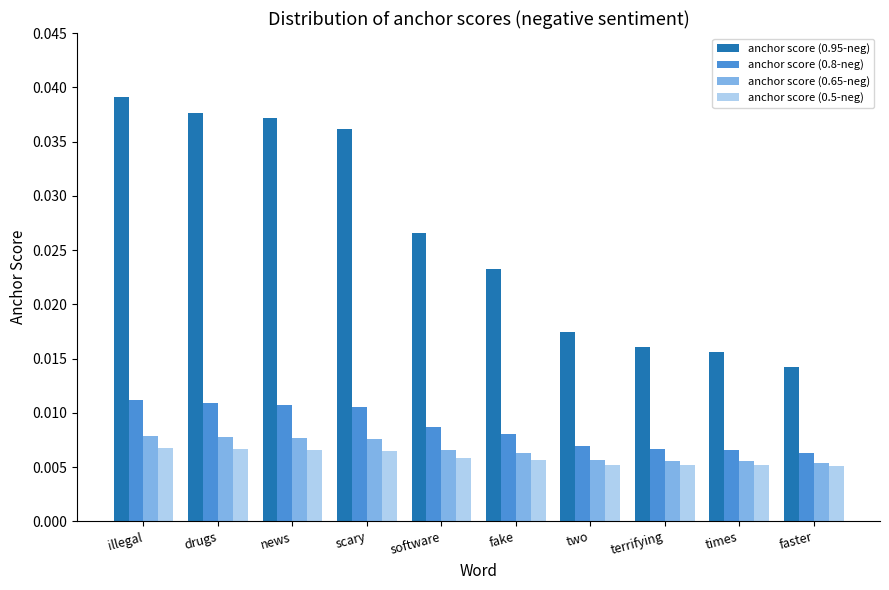

At how many categories does at least one series exceed 0?

10